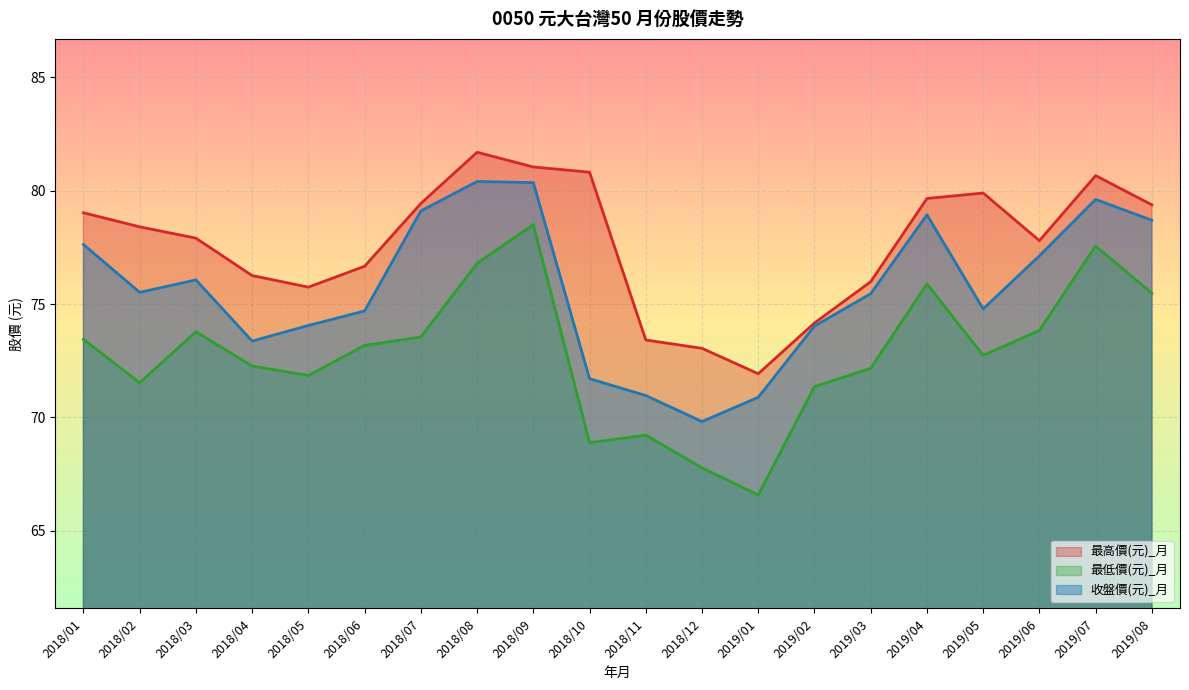

What is the sum of all 最高價(元)_月 values?

1553.0